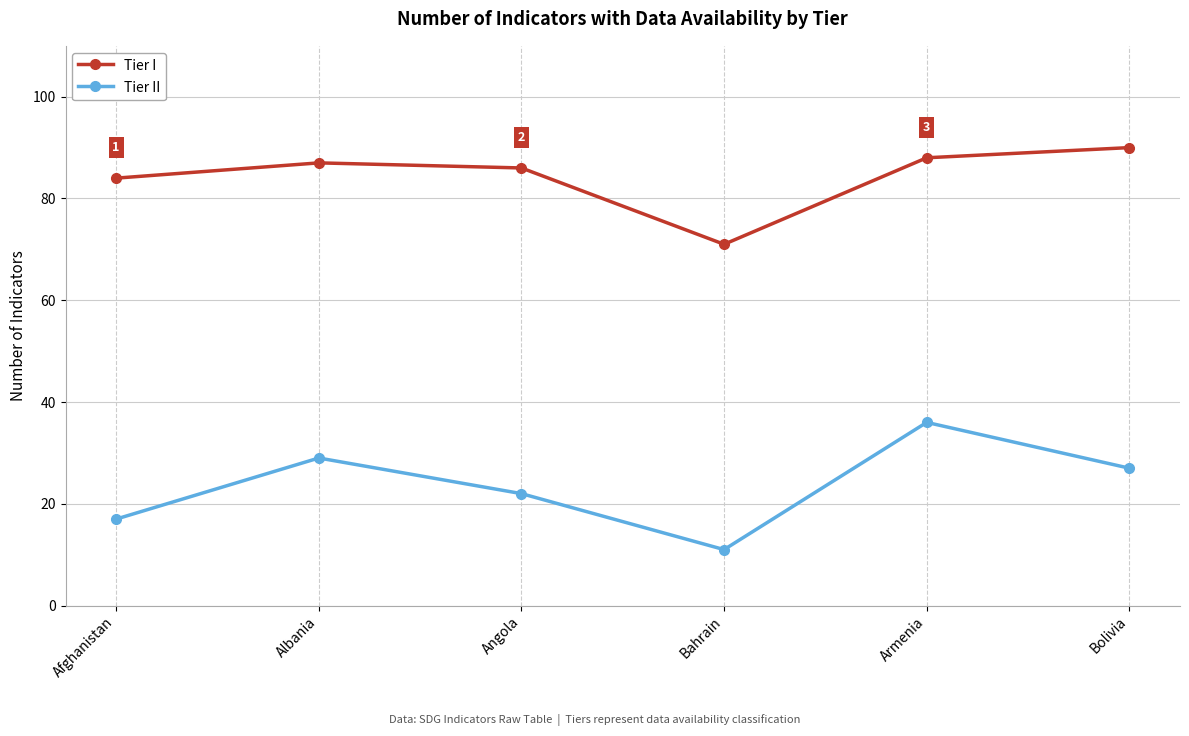

Is it true that Tier I equals 125 at Bolivia?

False